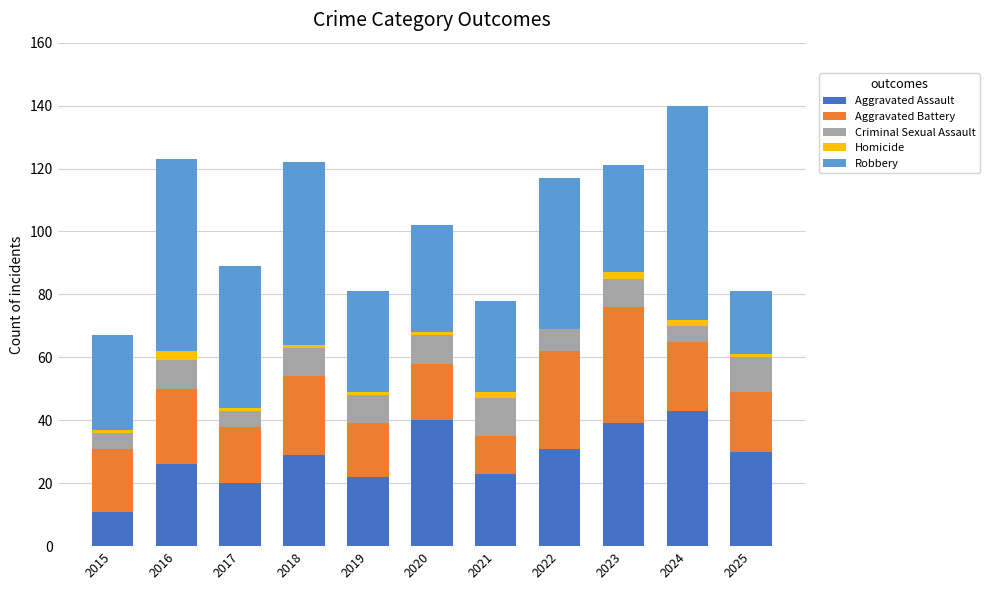

At which category is the sum across all series the highest?

2024